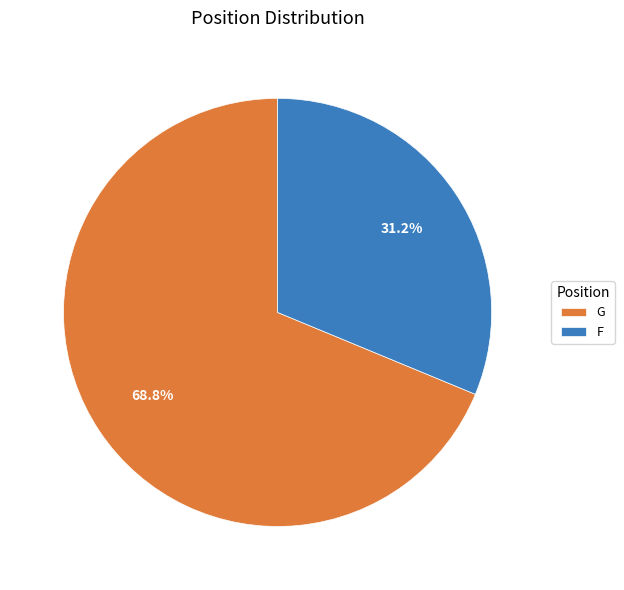

What percentage is the F slice, to the nearest percent?

31%